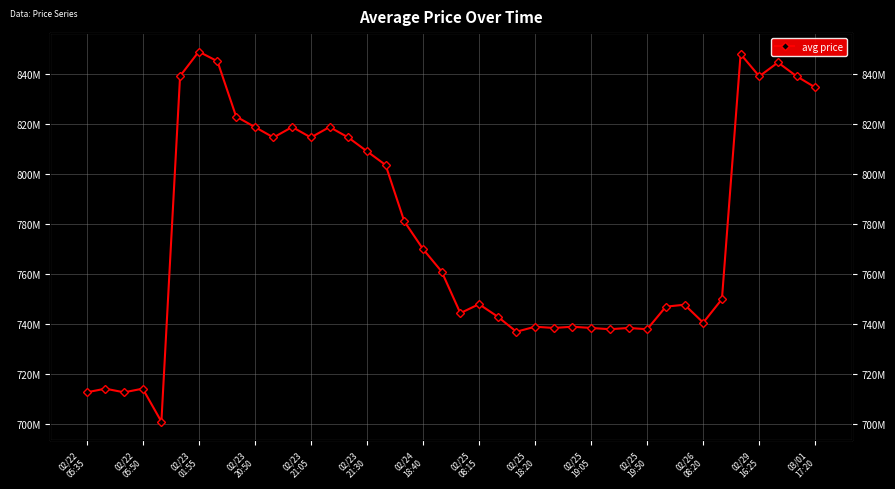

How many values exceed 761000000?

19